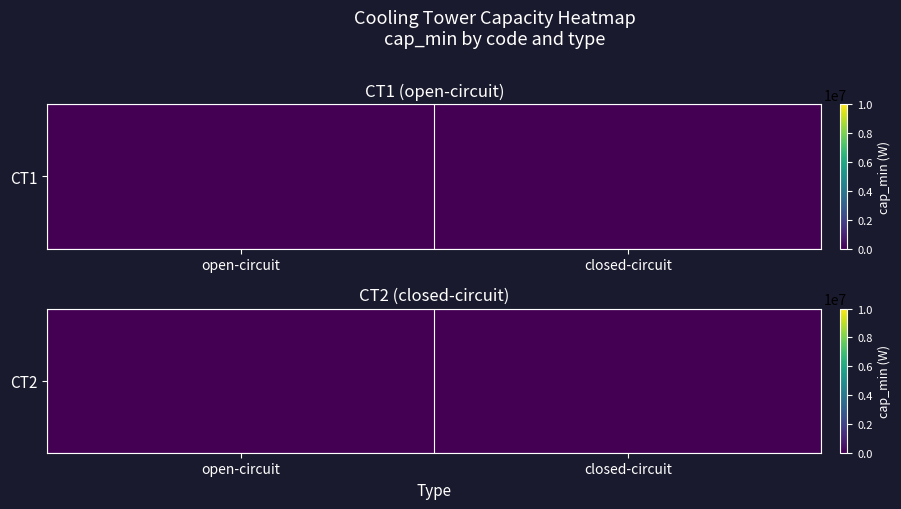

How many data points does each series have?

2